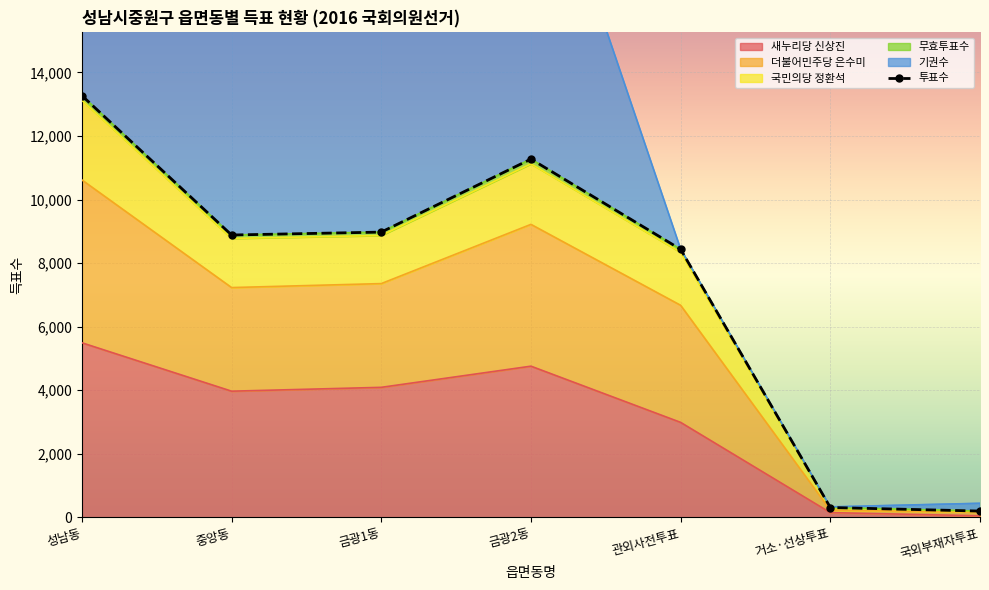

The 새누리당 신상진 series shows 9639 at 성남동. True or false?

False